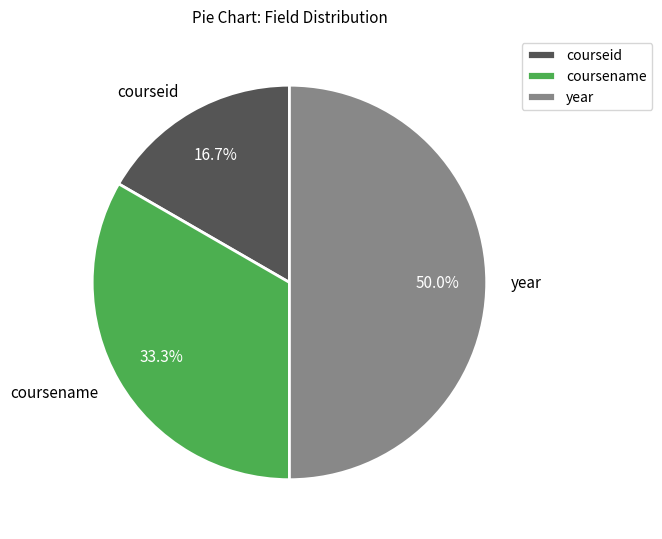

Combined, what portion of the pie is courseid and coursename?

50.0%